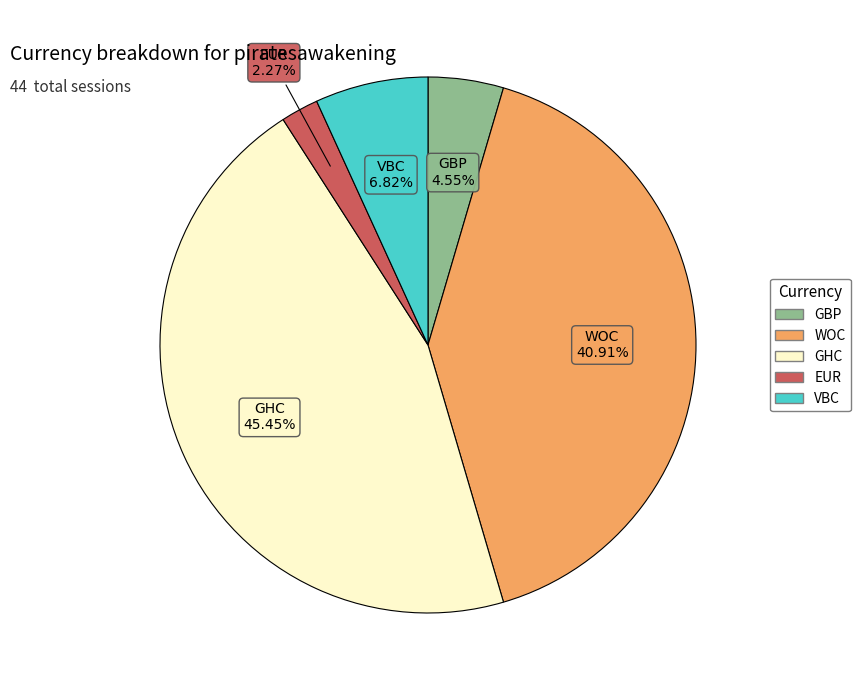

What is the largest slice in the pie chart?

GHC